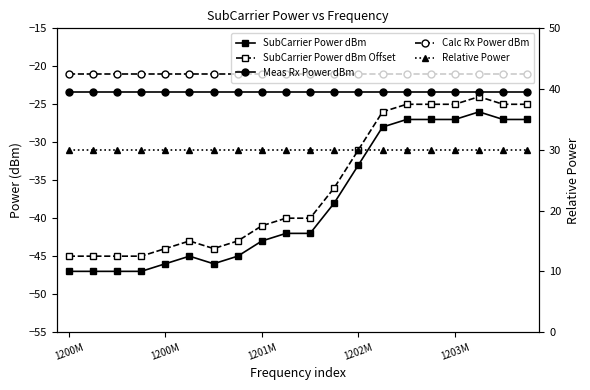

Is the value of SubCarrier Power dBm at 6 greater than the value of SubCarrier Power dBm Offset at 15?

No